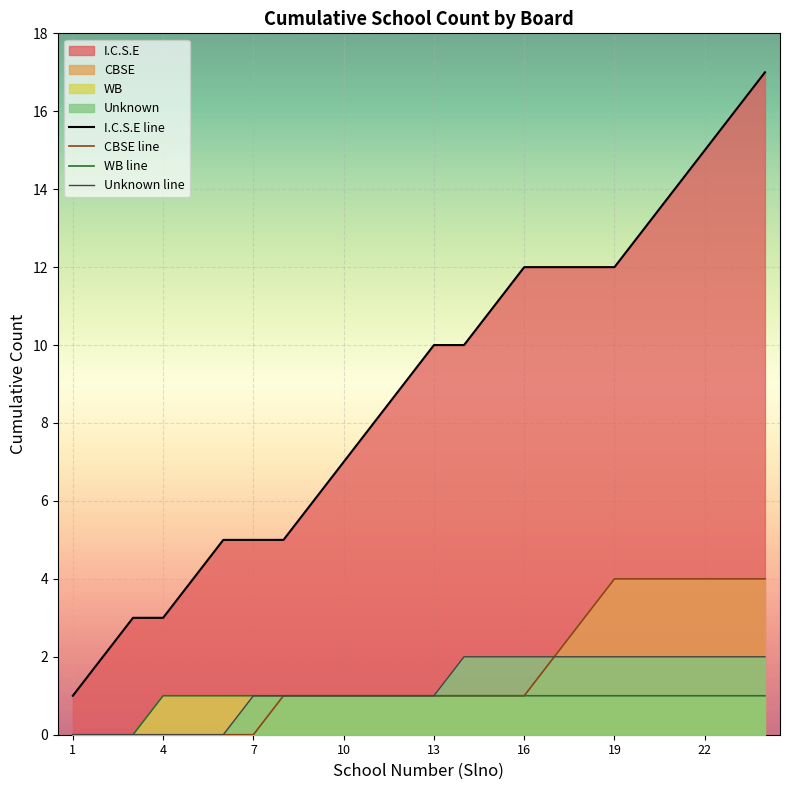

What is the sum of all CBSE line values?

38